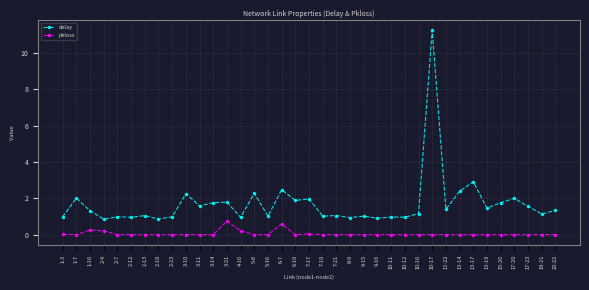

Rank the series by their average value, from lowest to highest.

pkloss, delay